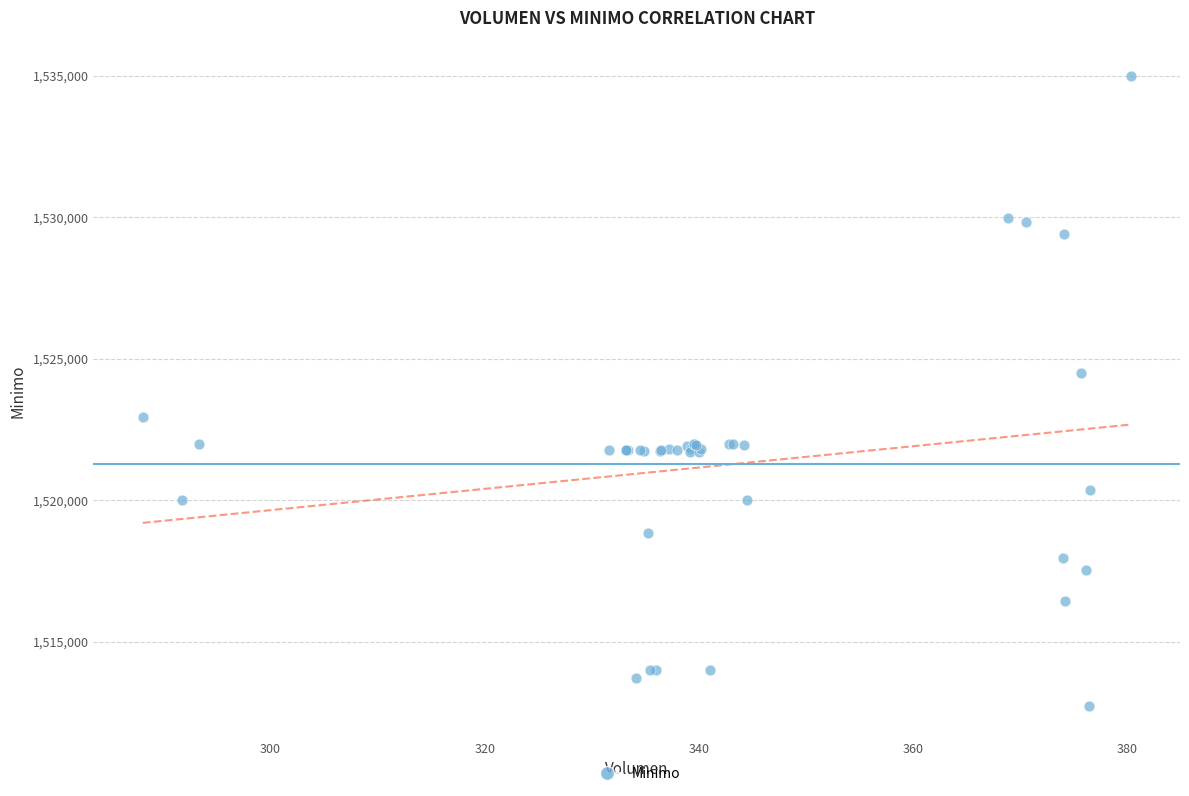

What Y value in the scatter plot is closest to 1523862?

1524513